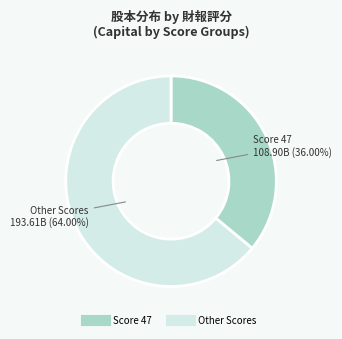

Is there a majority slice in this chart?

Yes